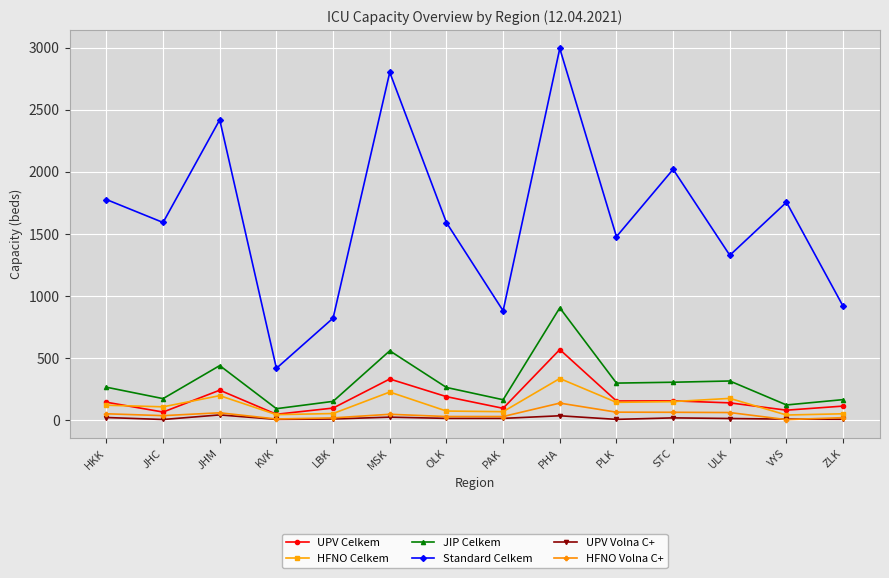

What are all the series names shown in the legend?

UPV Celkem, HFNO Celkem, JIP Celkem, Standard Celkem, UPV Volna C+, HFNO Volna C+